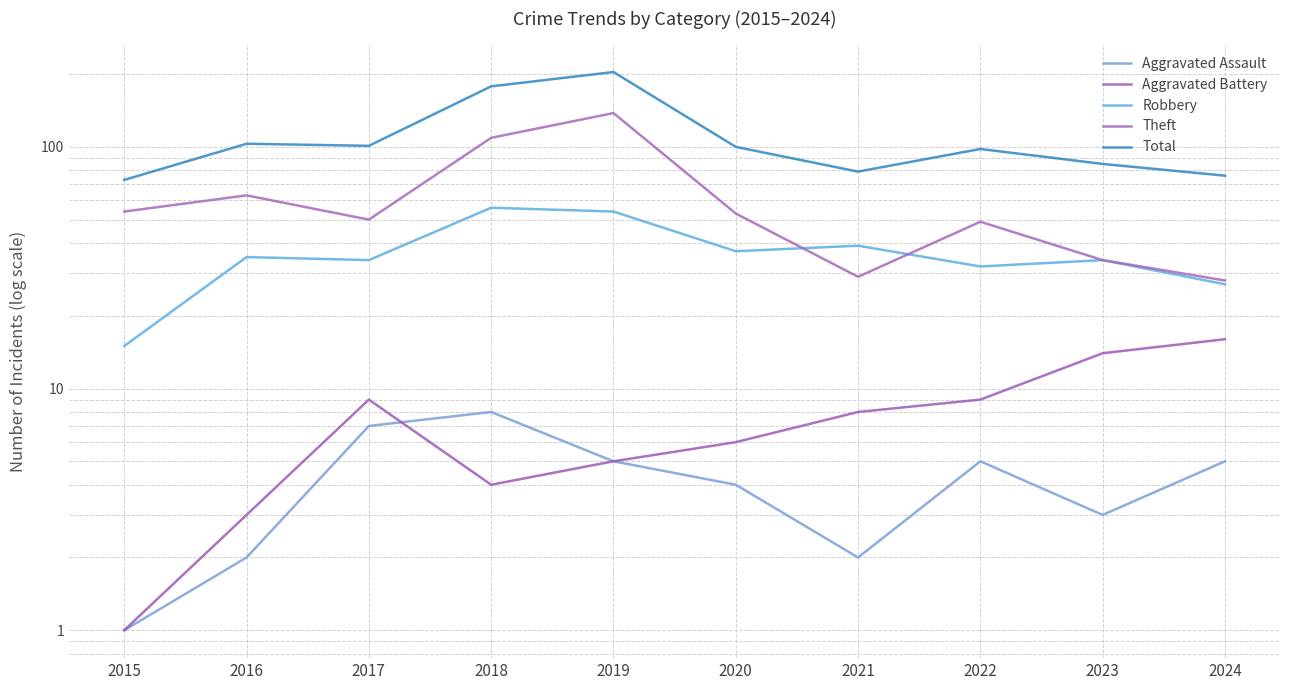

Is this an area chart (filled region under the line)?

No